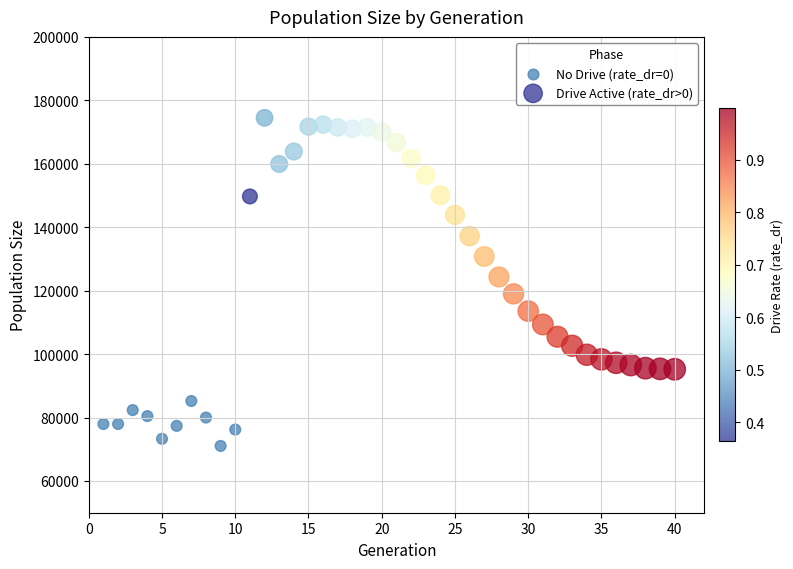

What are all the series names shown in the legend?

No Drive (rate_dr=0), Drive Active (rate_dr>0)